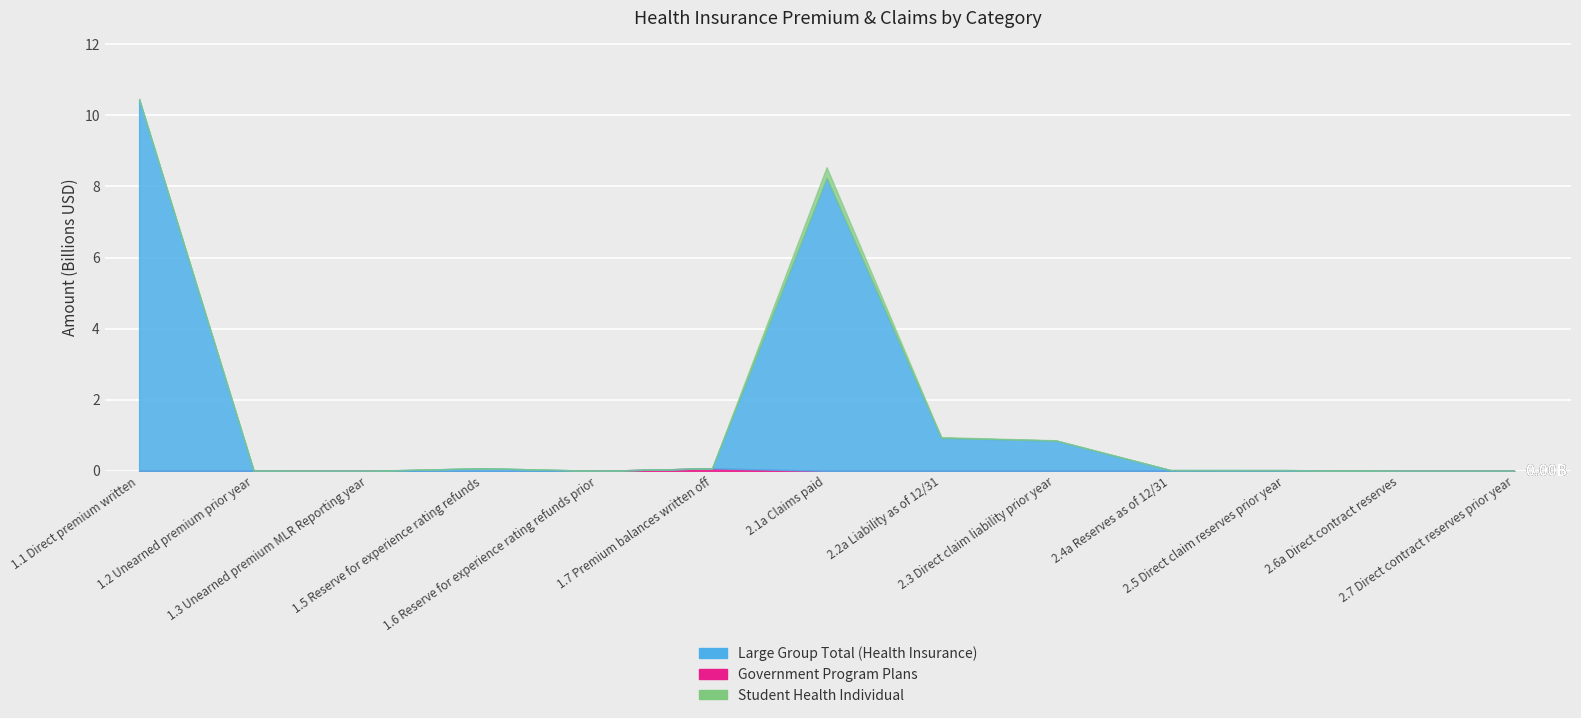

What is the difference between the maximum and minimum values in the Government Program Plans series?

87076784.6